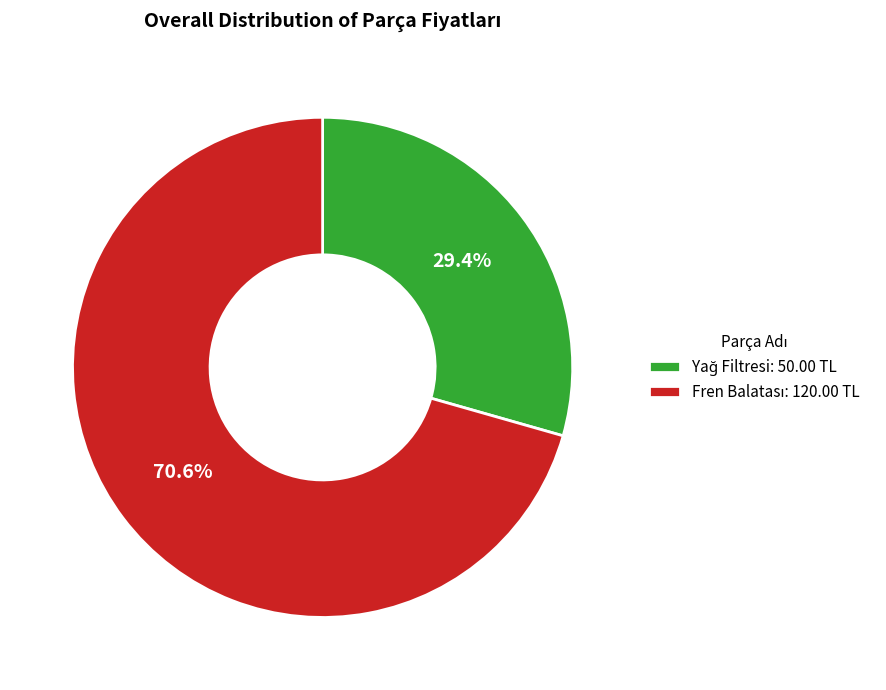

Is there a majority slice in this chart?

Yes